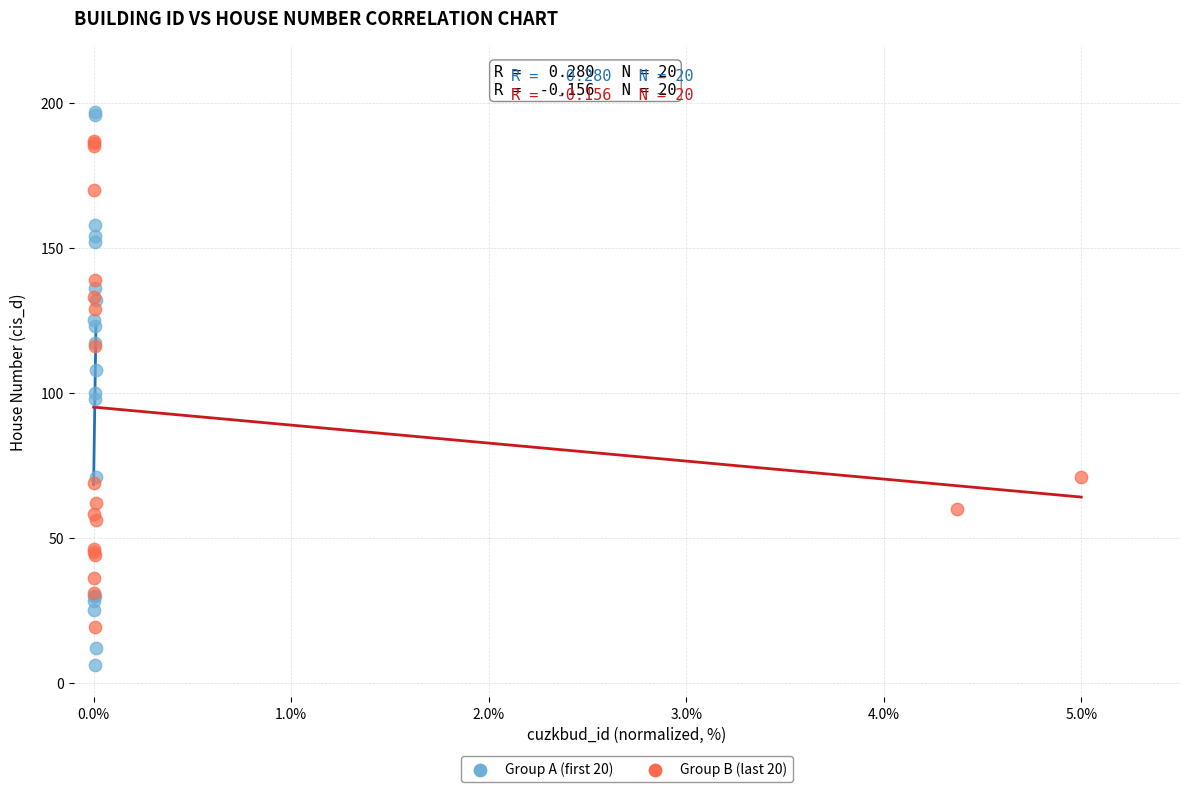

Which series contains the highest Y value?

Group A (first 20)